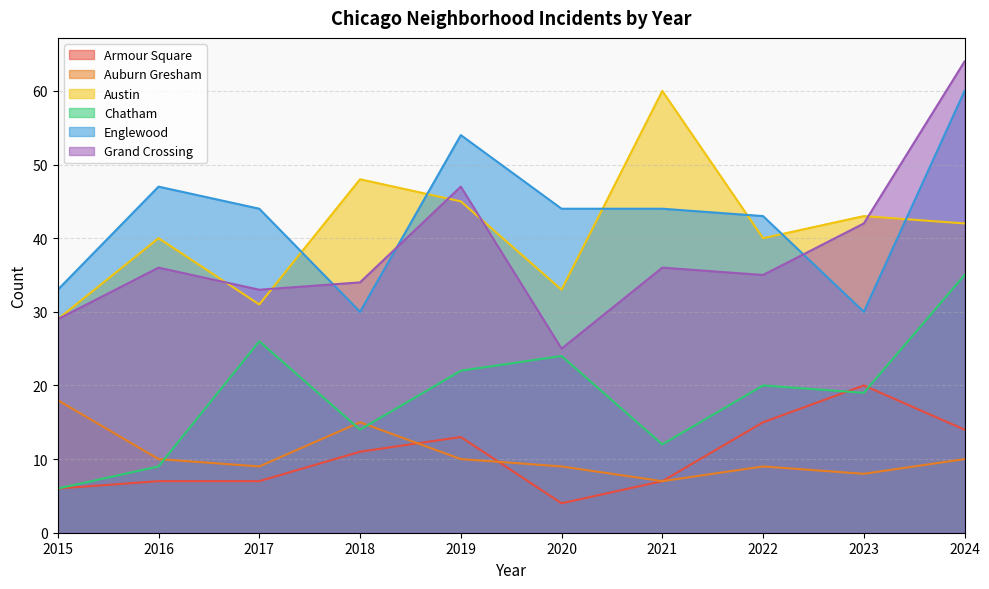

What is the total value across all series at 2015?

121